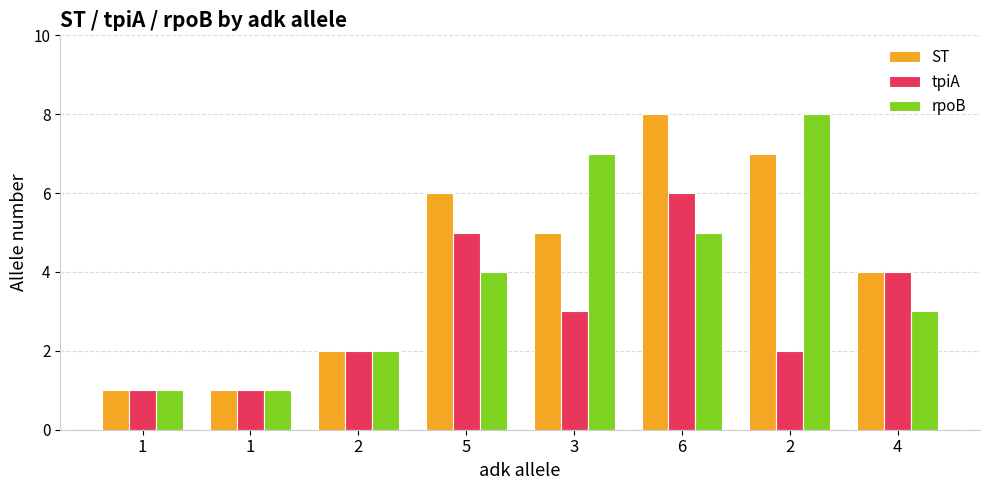

Which series changed the most between 2 and 4?

ST